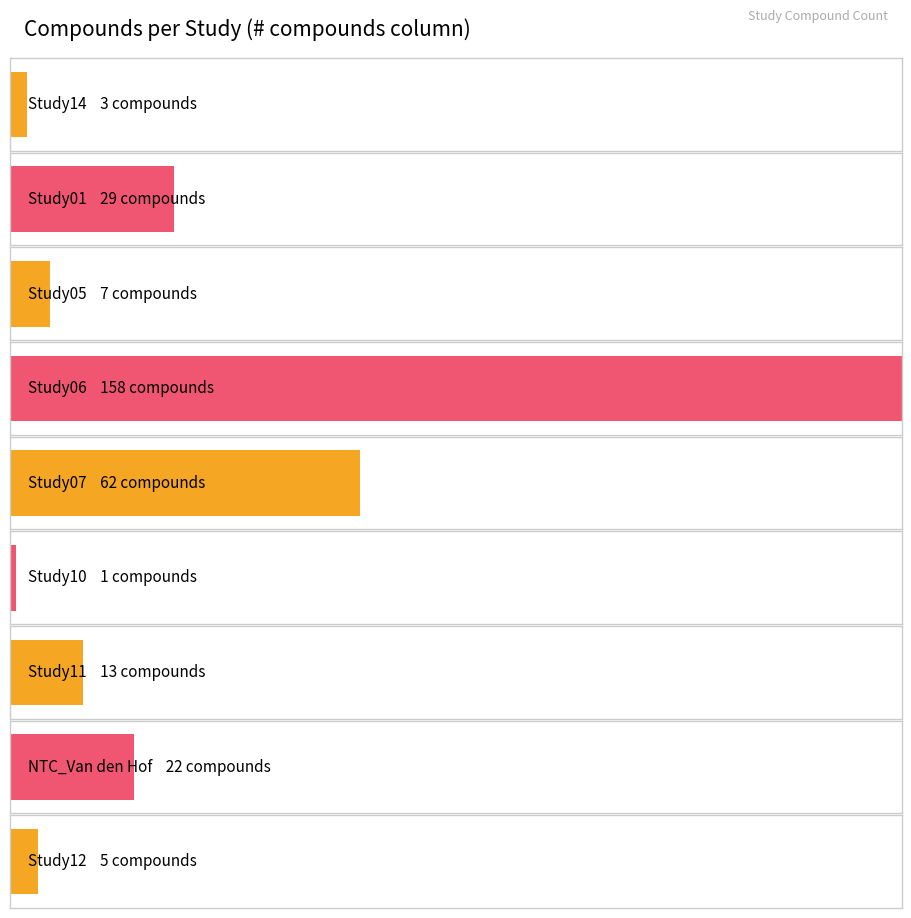

What is the difference between the Average utilization values at Study01 and Study12?

24